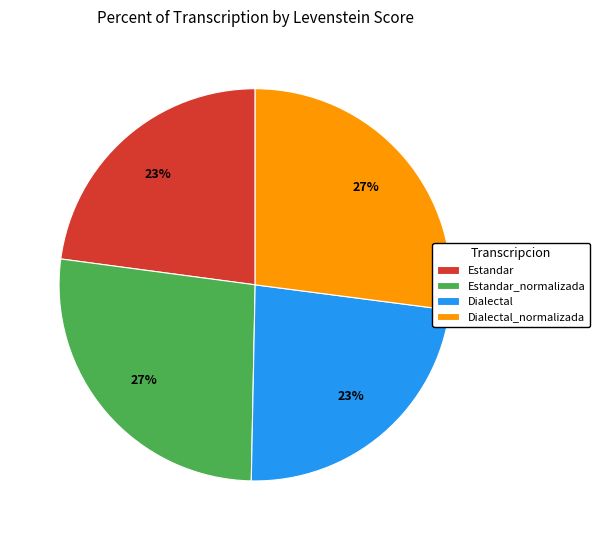

To the nearest percent, what is the combined percentage of Estandar and Dialectal_normalizada?

50%